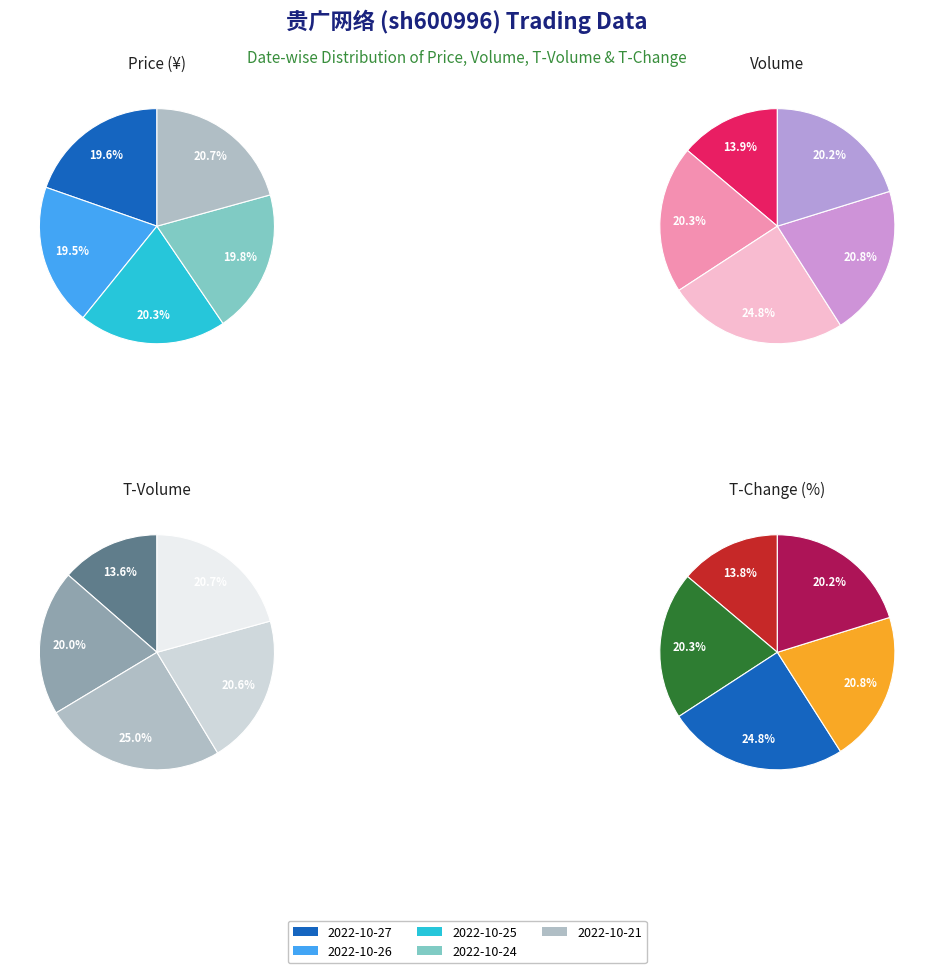

Which category has the smallest portion of the pie?

2022-10-26